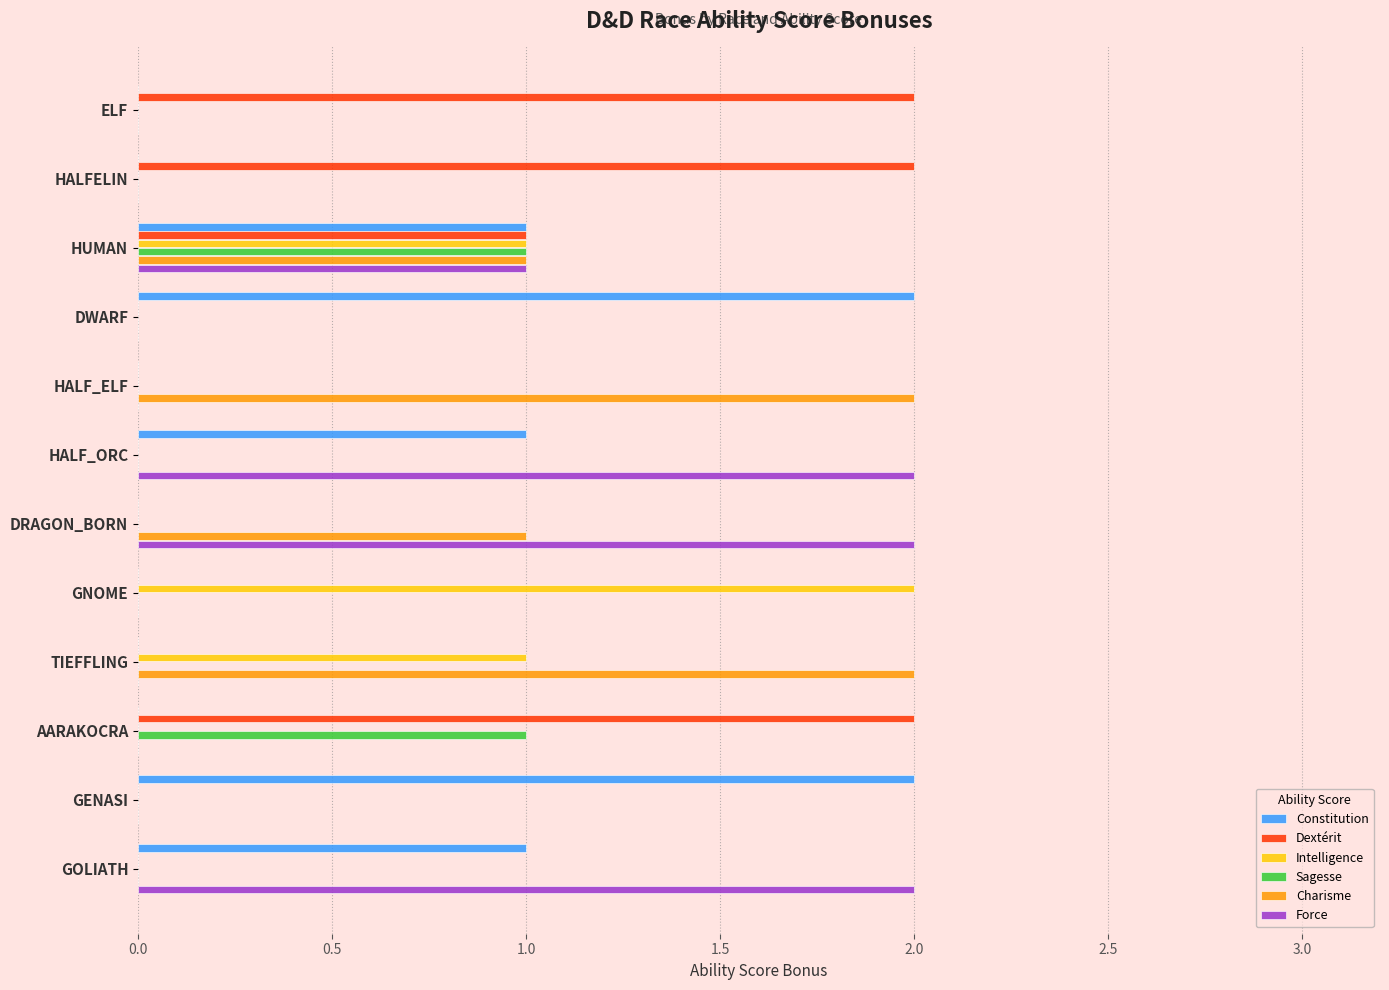

How many distinct data groups are displayed?

6